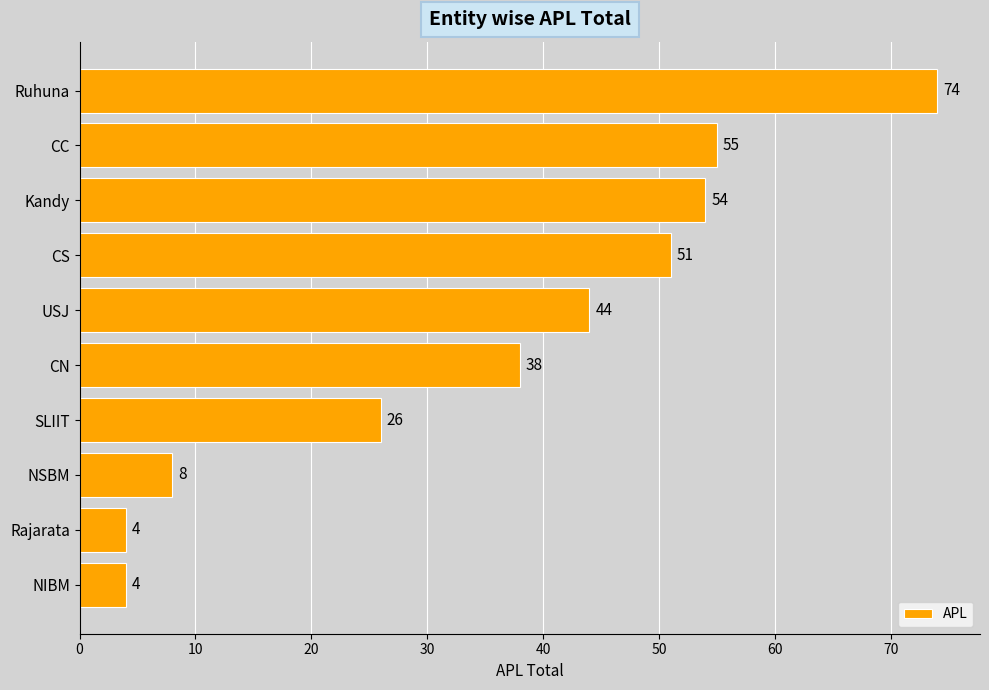

What is the smallest value displayed?

4